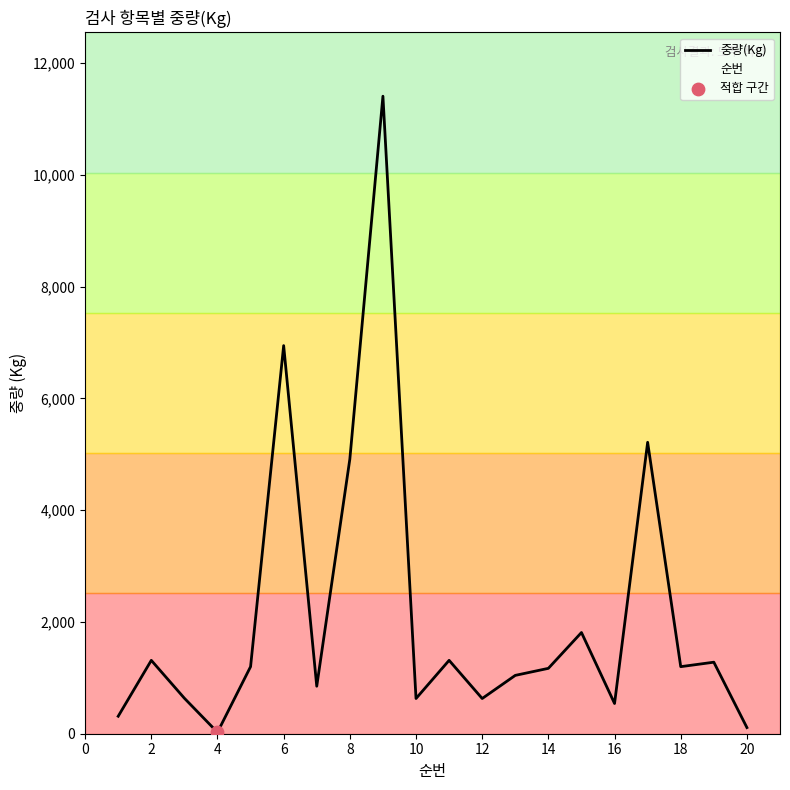

What is the maximum value shown in the chart?

11408